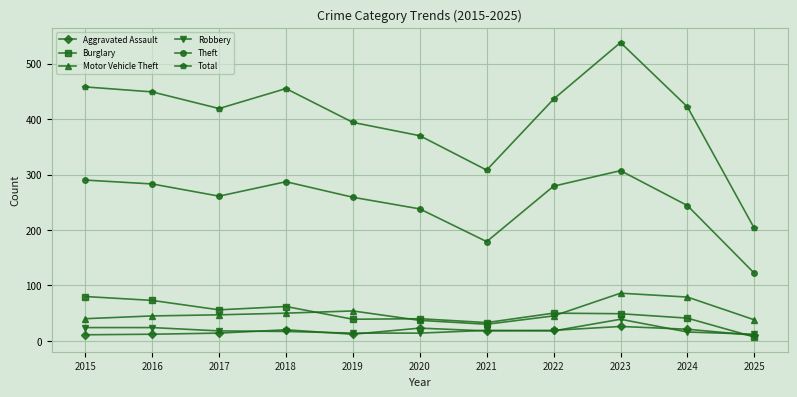

True or false: Aggravated Assault and Motor Vehicle Theft intersect in this chart.

False